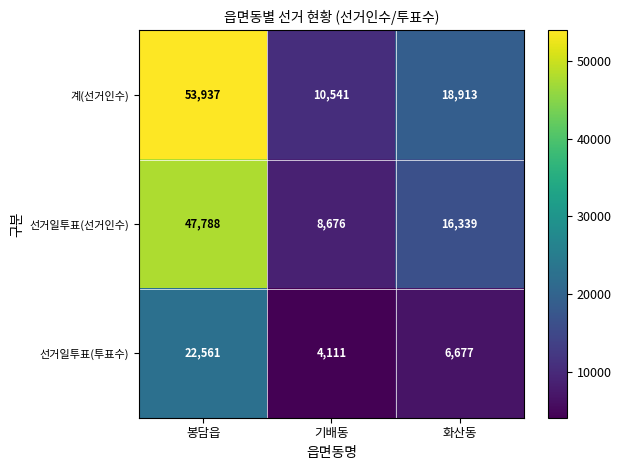

Which series has the widest spread of values?

계(선거인수)